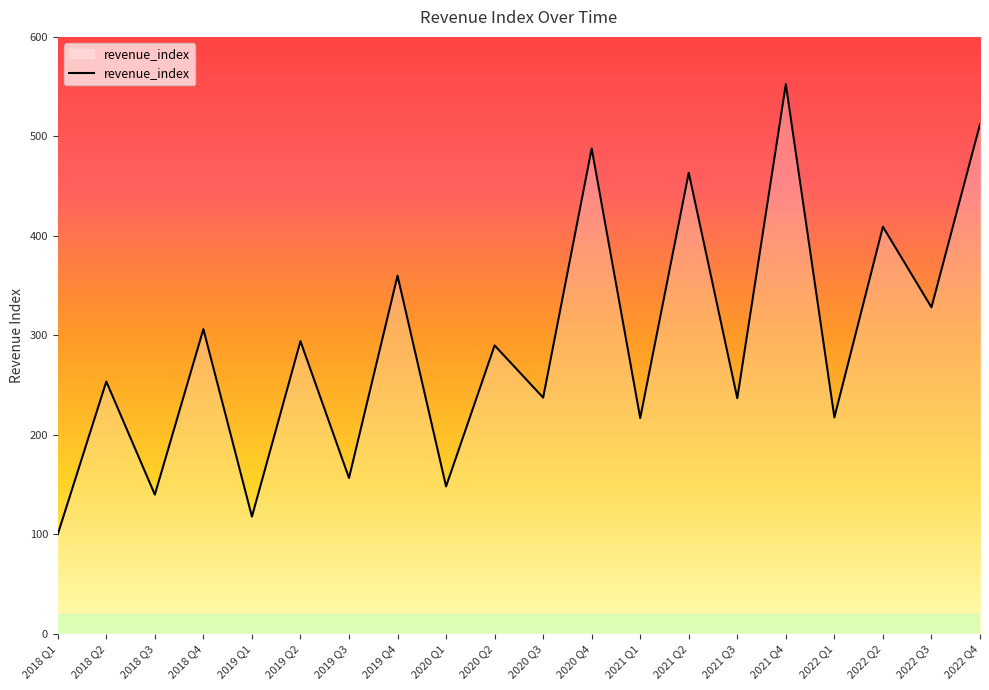

Which has a higher value, 2022 Q2 or 2019 Q1?

2022 Q2